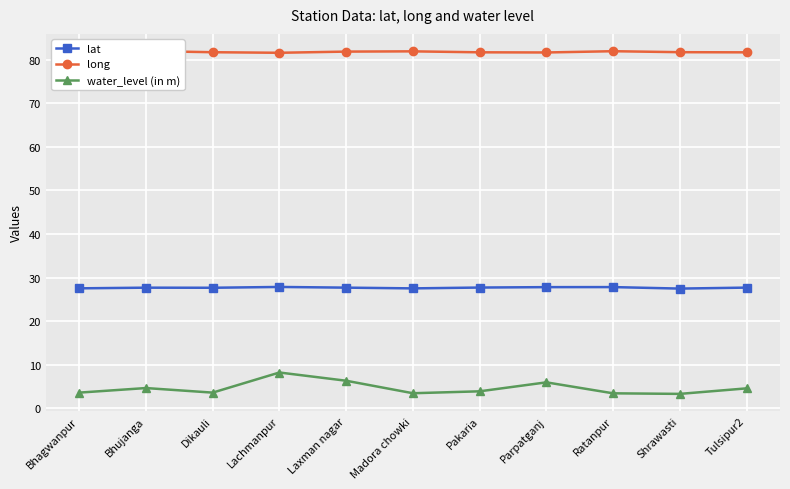

Which category has the lowest value in the water_level (in m) series?

Shrawasti